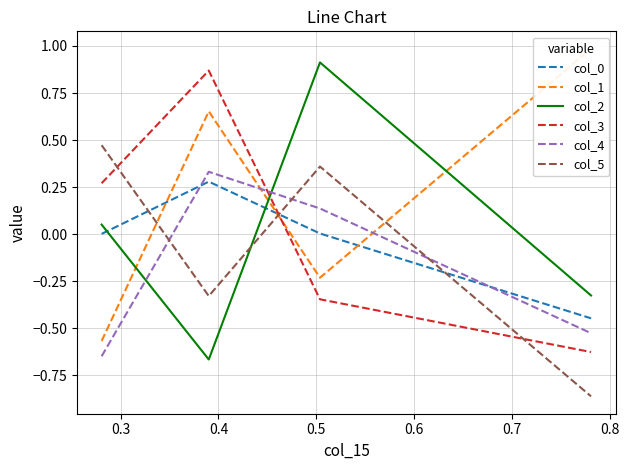

What is the difference between the second highest and minimum values in the col_3 series?

0.9